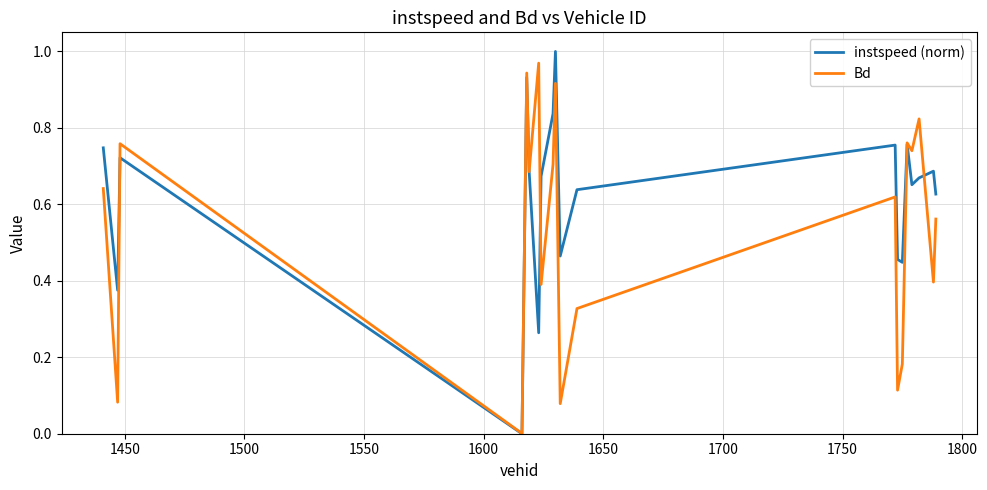

Which series has the largest total across all categories?

instspeed (norm)